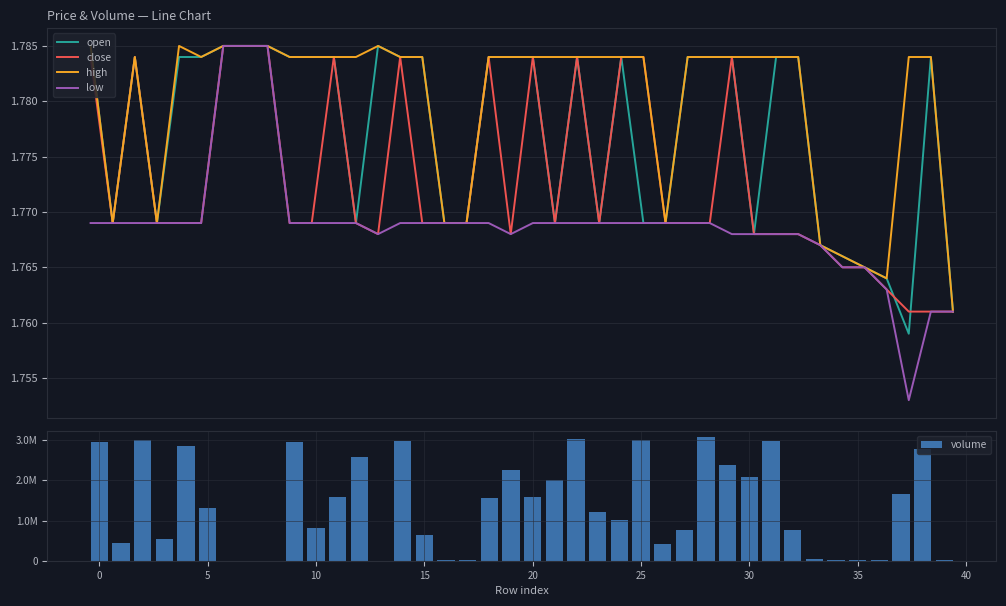

Which series changed the most between 12 and 18?

volume